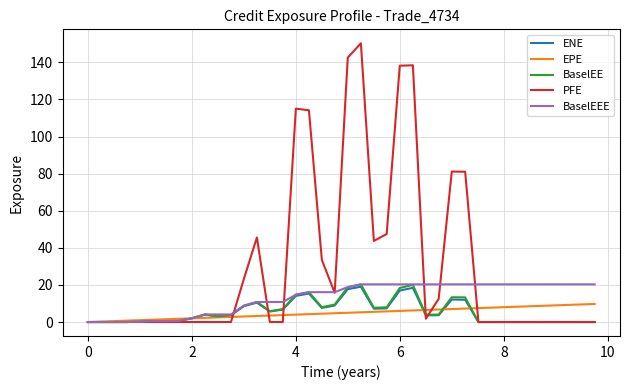

Which series has the largest range (max minus min)?

PFE